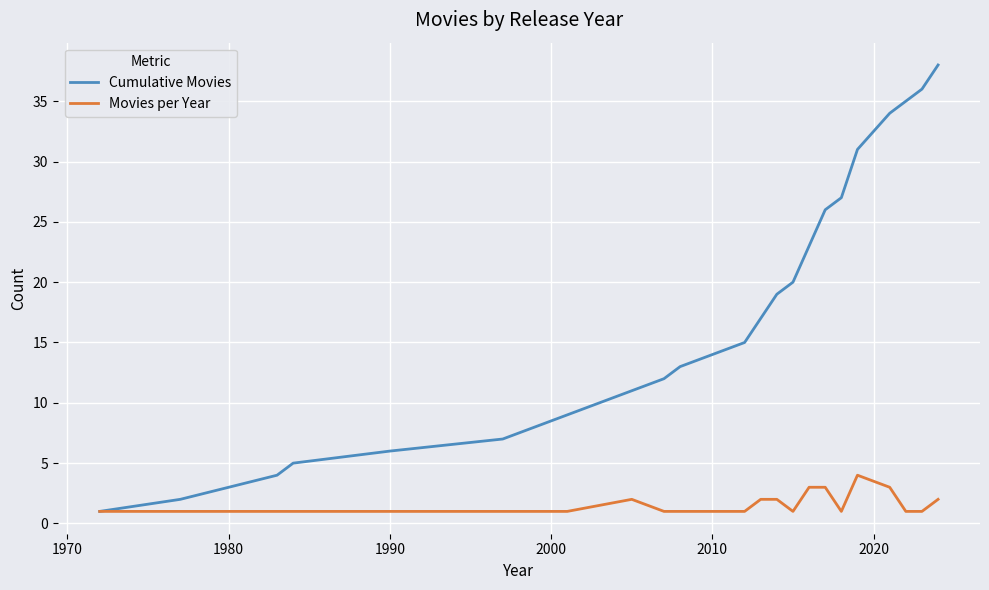

Which series has the largest total across all categories?

Cumulative Movies